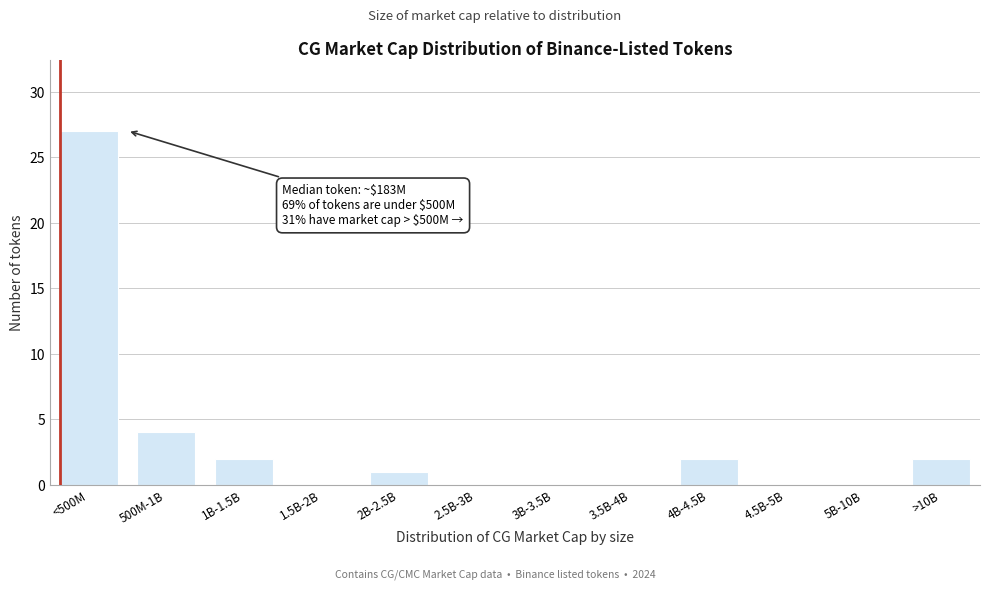

Reading right to left, transcribe all the data shown in this chart.

>10B=2	5B-10B=0	4.5B-5B=0	4B-4.5B=2	3.5B-4B=0	3B-3.5B=0	2.5B-3B=0	2B-2.5B=1	1.5B-2B=0	1B-1.5B=2	500M-1B=4	<500M=27